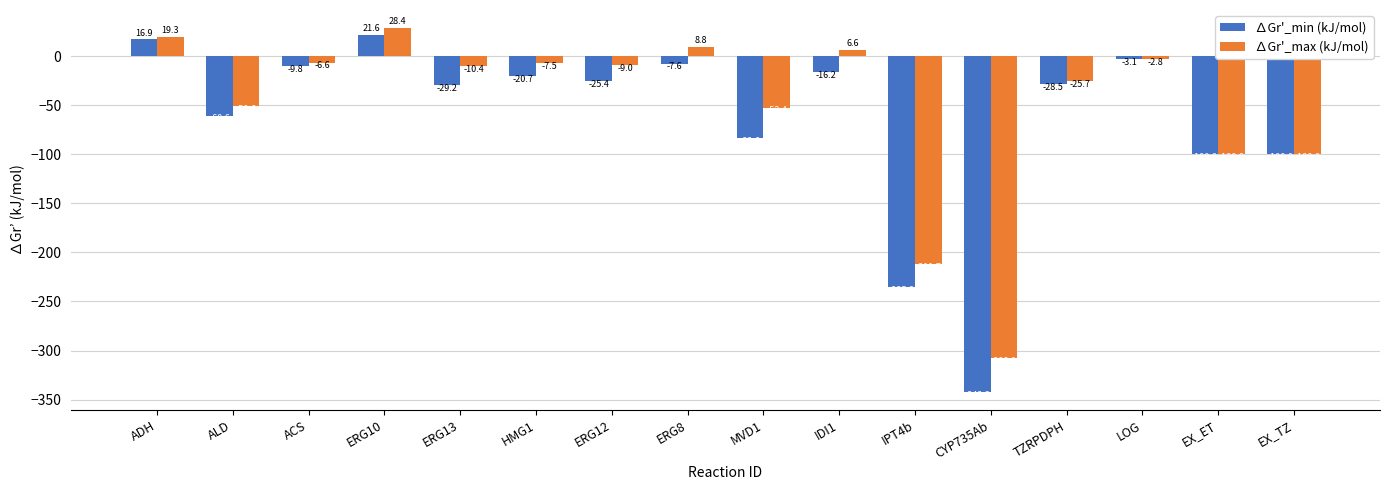

What is the label of the 13th bar from the right?

ERG10